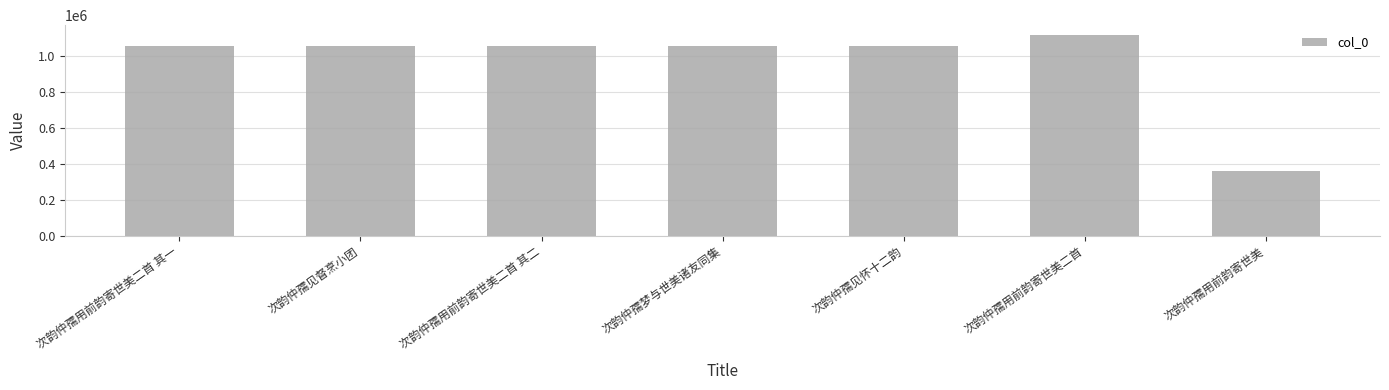

Are the bars grouped side by side (vs. stacked)?

No